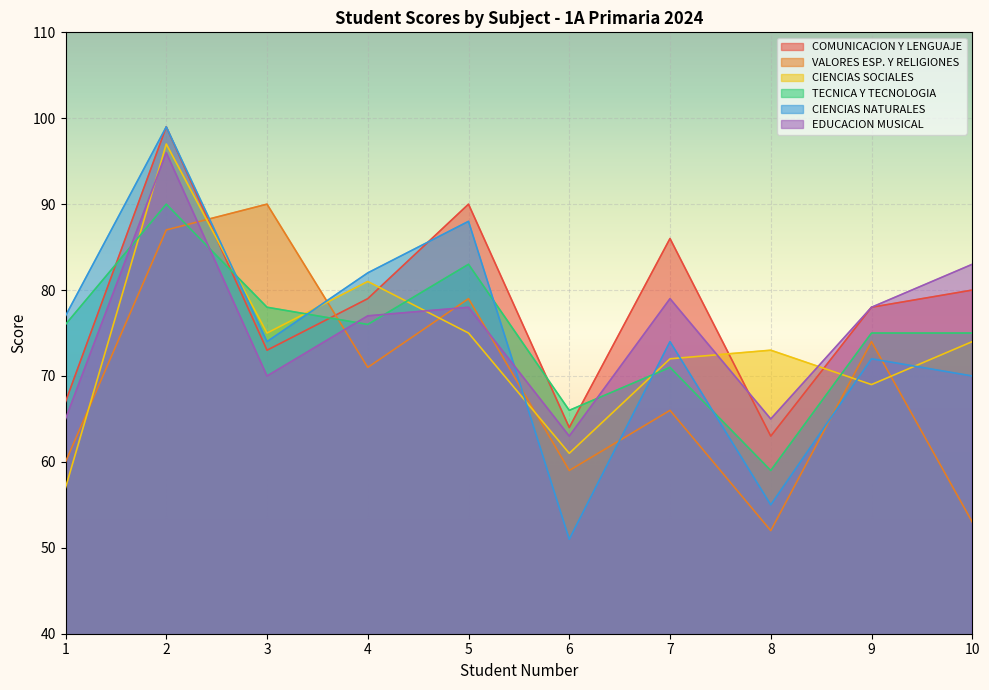

Does the chart display data point markers on the line(s)?

No